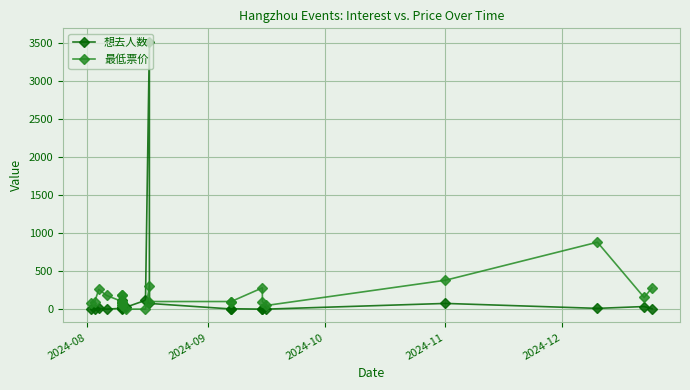

What is the average value of the 最低票价 series?

171